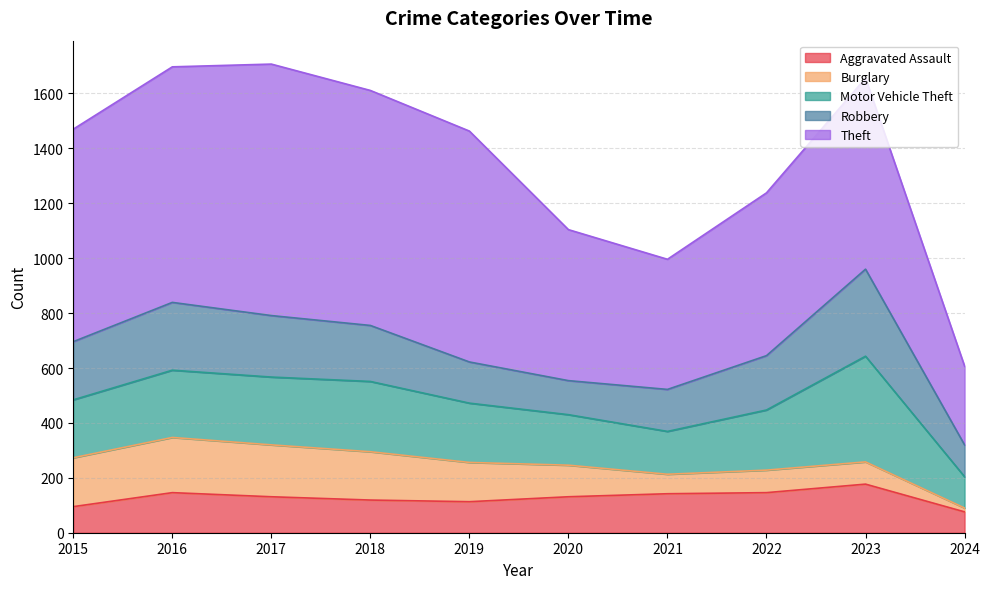

What is the difference between the highest and lowest values at 2017?

785